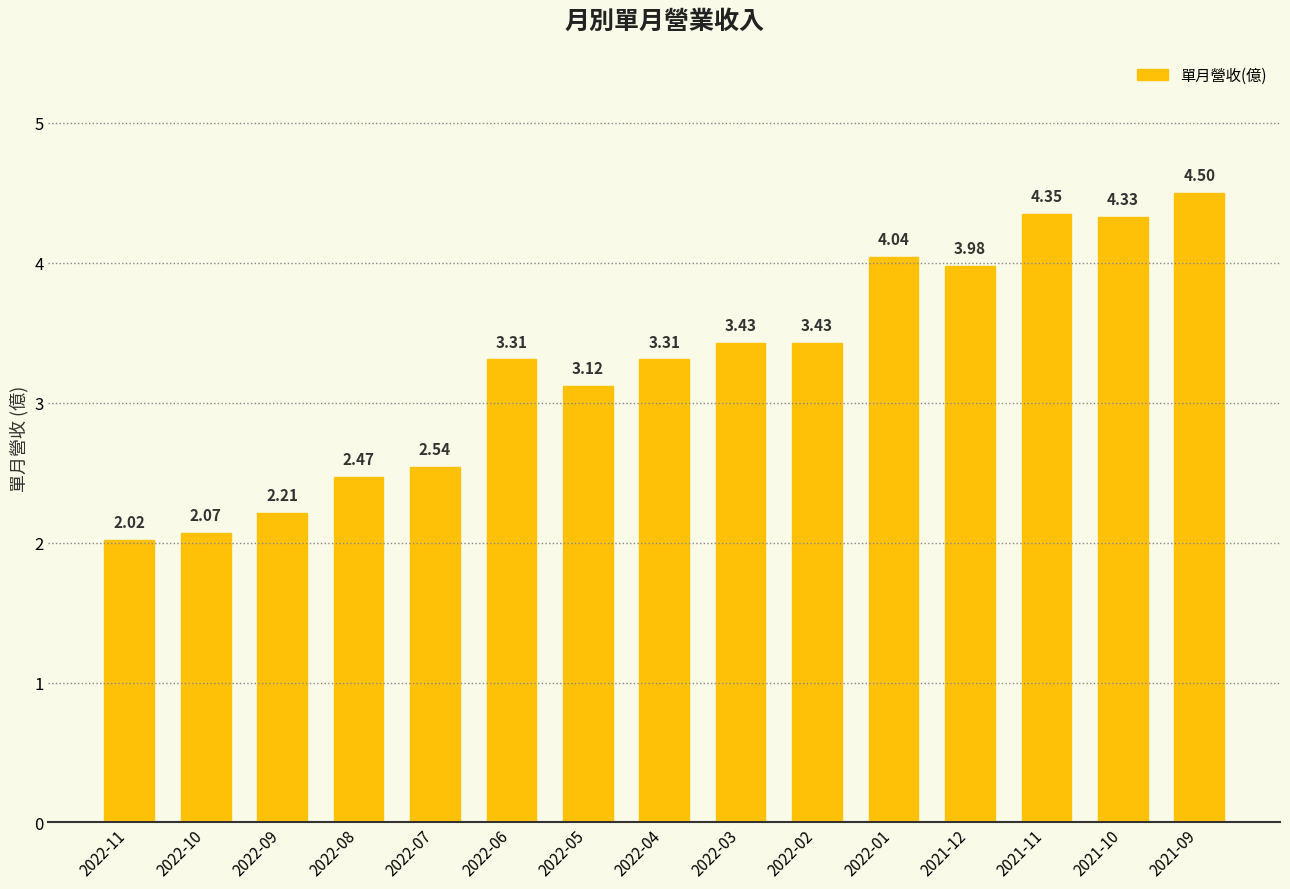

At which label does the data first exceed 3?

2022-06